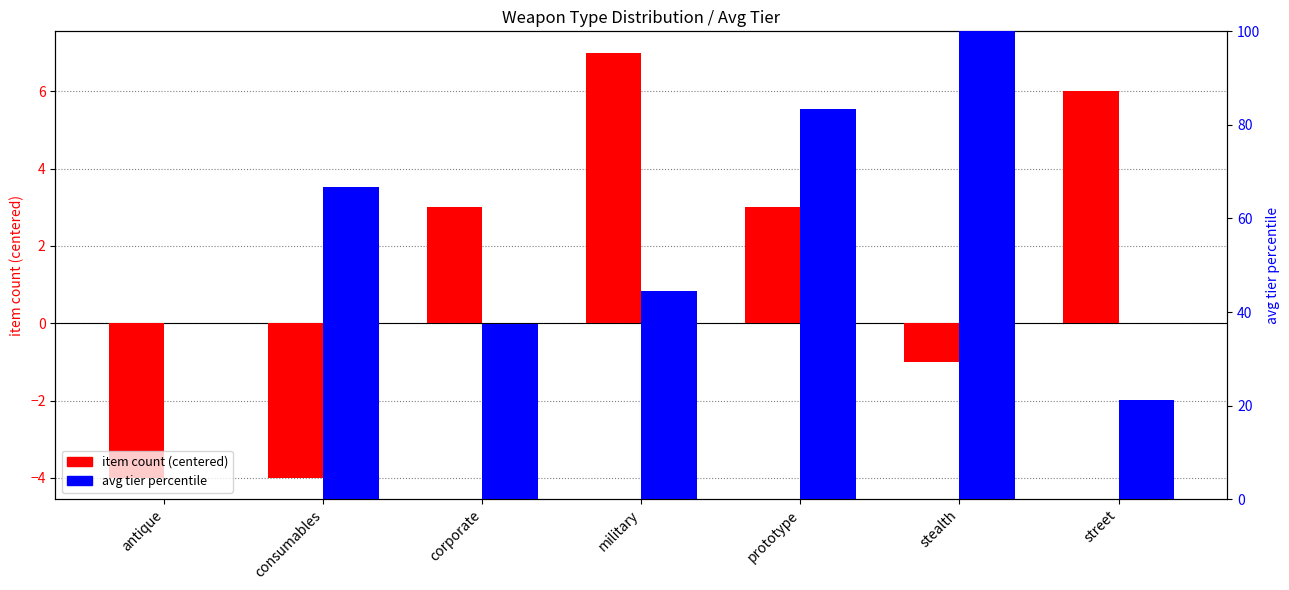

How many values in the avg tier percentile series are below 44?

3